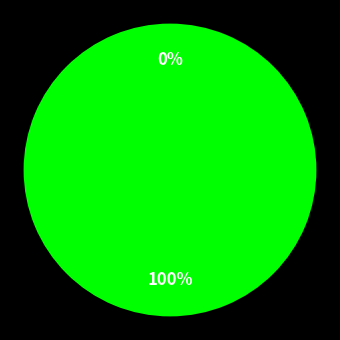

The 1 slice represents 100% of the pie. True or false?

True